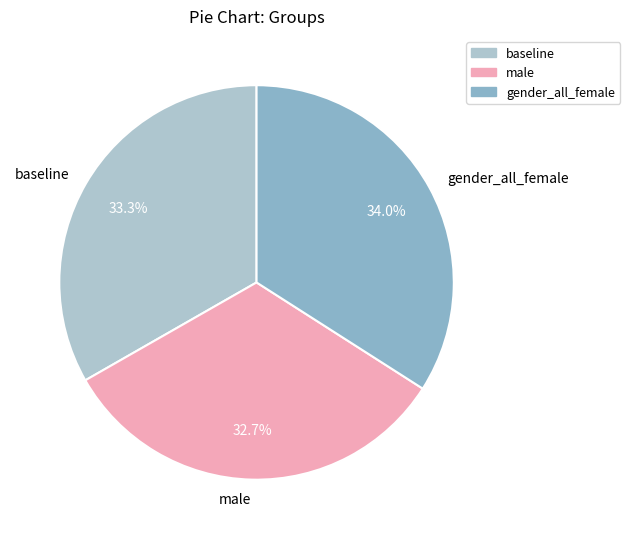

To the nearest percent, what percentage of the pie is male?

33%